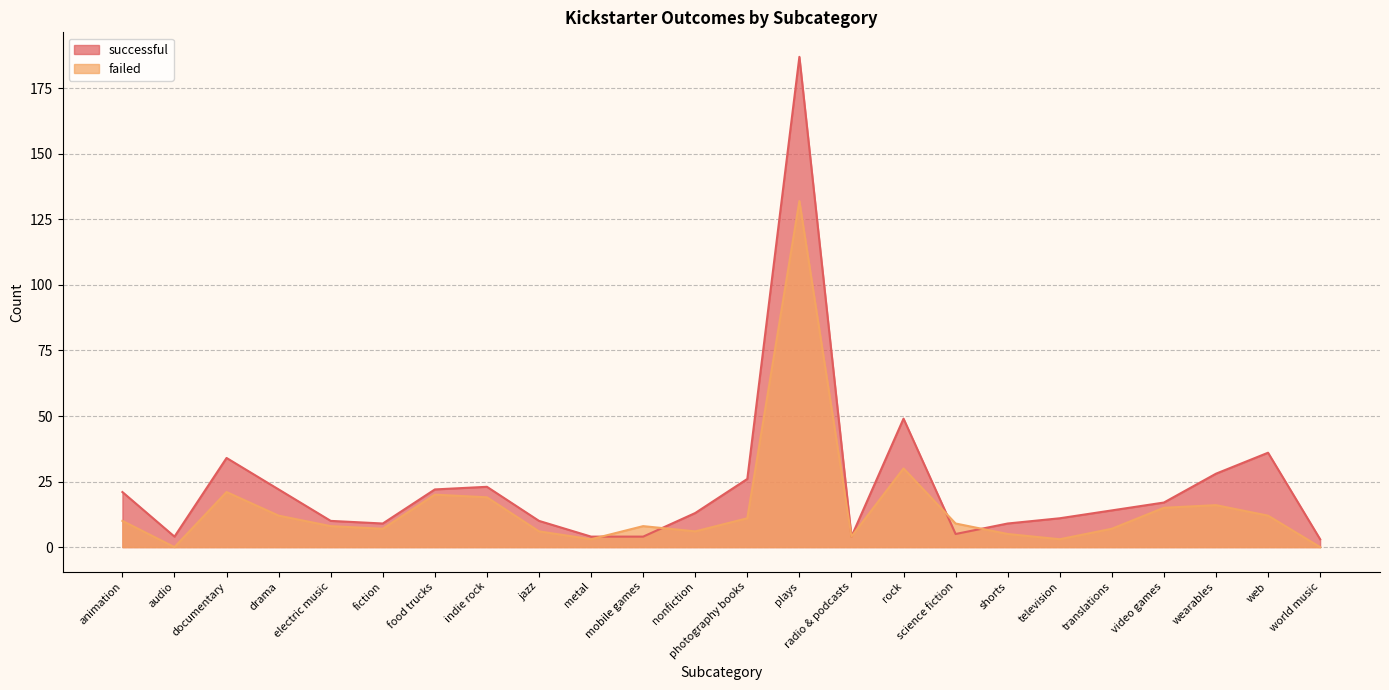

At which category does failed reach its first local peak?

documentary